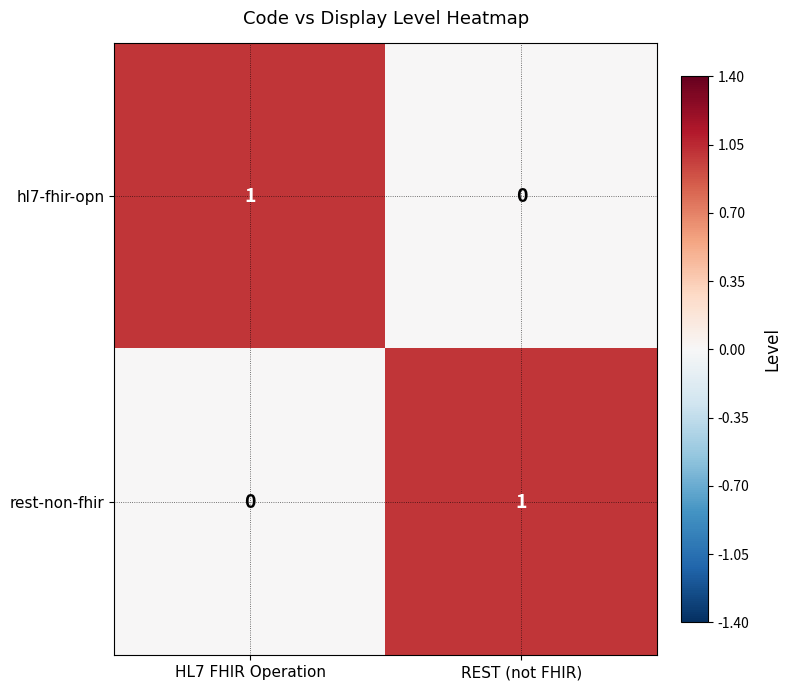

Reading right to left, extract all data points from this chart.

hl7-fhir-opn: REST (not FHIR)=0	HL7 FHIR Operation=1
rest-non-fhir: REST (not FHIR)=1	HL7 FHIR Operation=0